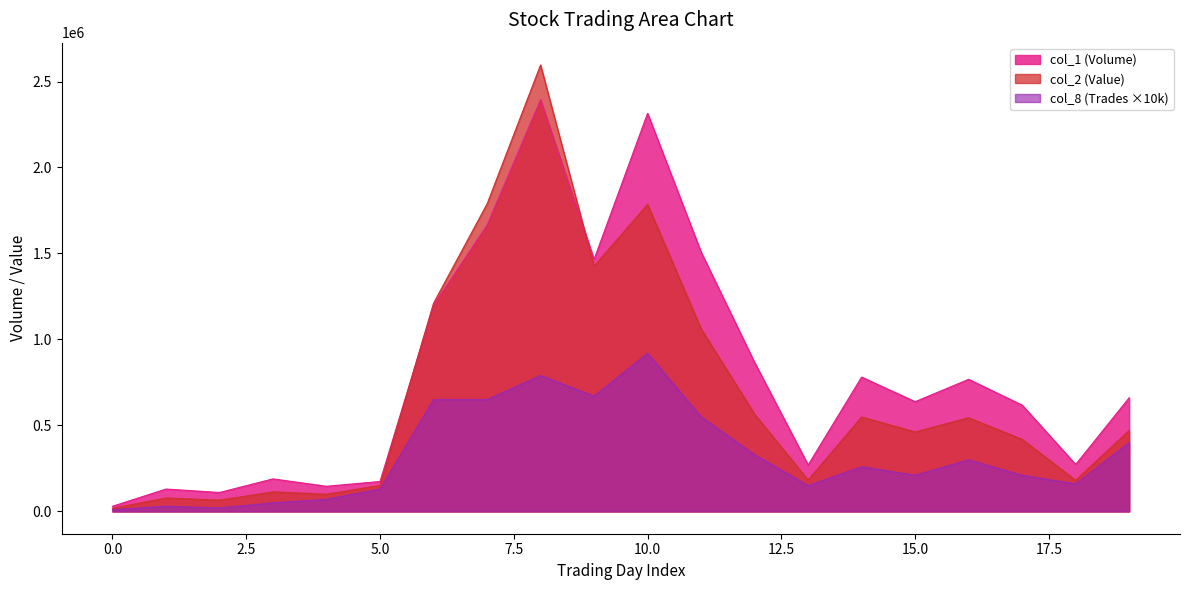

What is the difference between the col_1 (Volume) values at 2 and 0?

80000